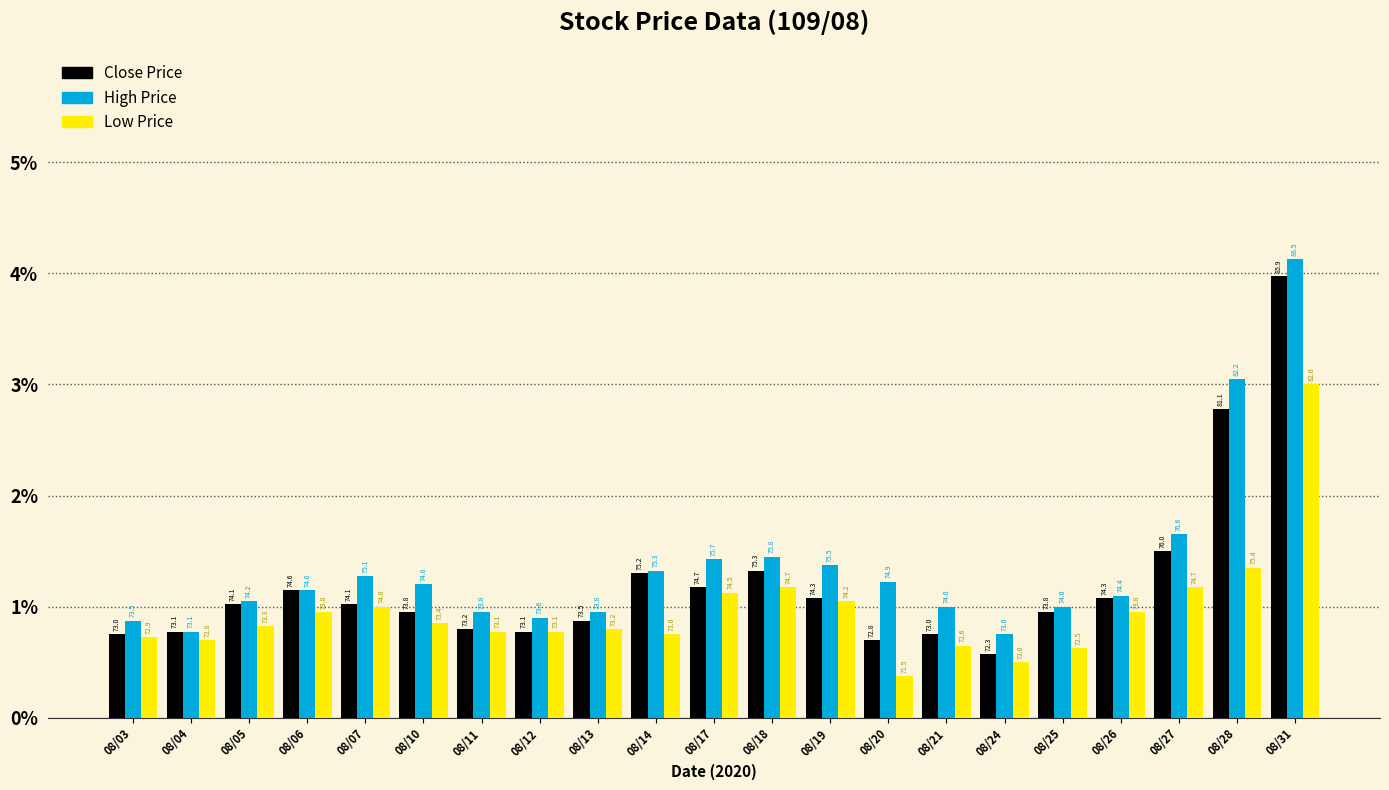

What is the minimum value shown in the chart?

0.4